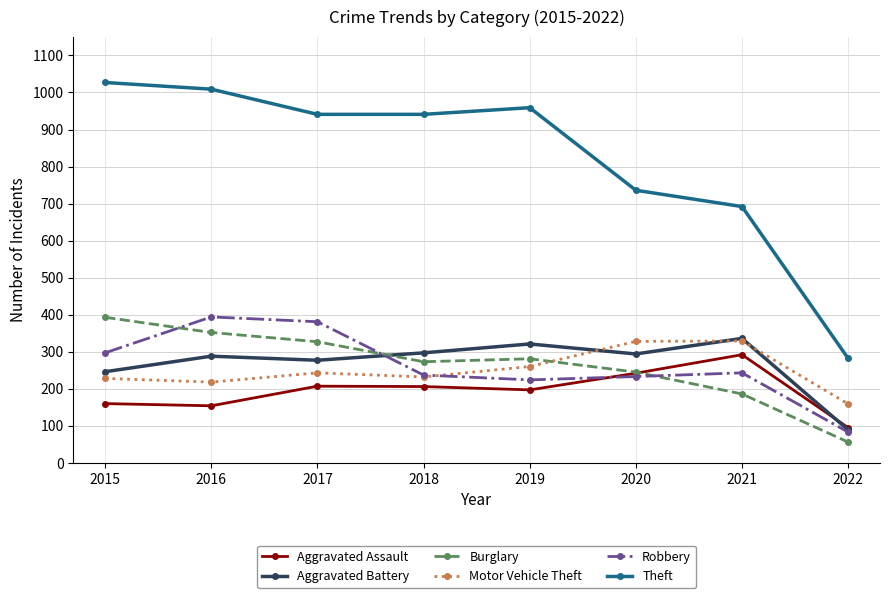

Between 2017 and 2020, which series saw the biggest shift?

Theft